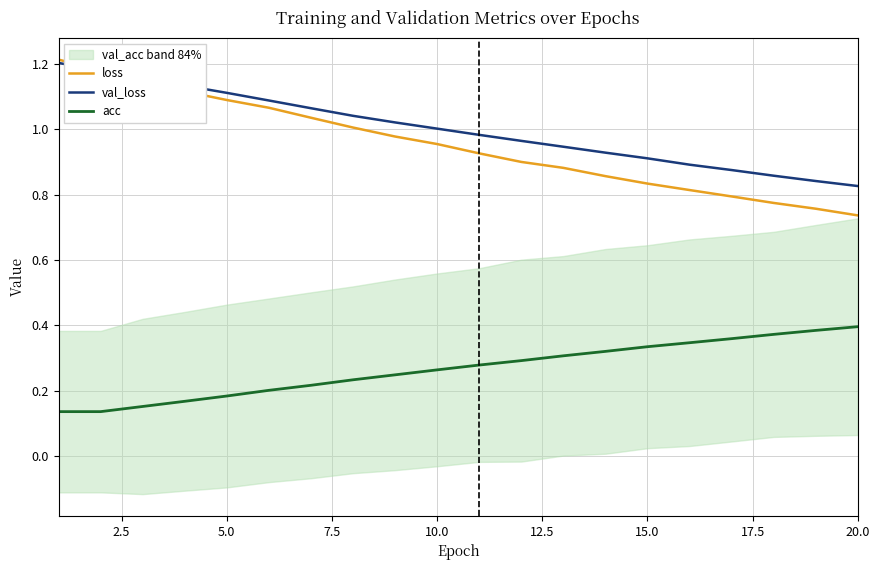

True or false: acc and loss intersect in this chart.

False